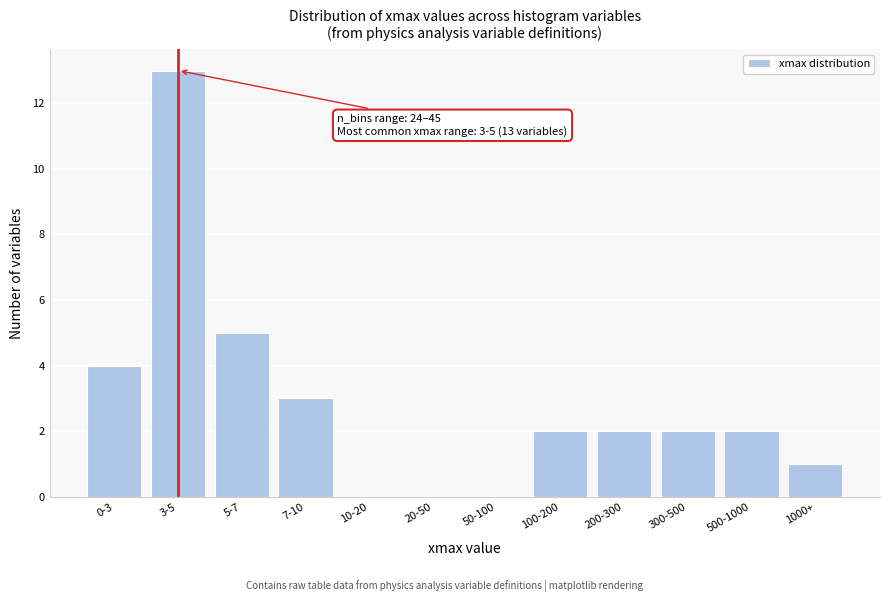

Reading right to left, list all the values displayed in this chart.

1000+=1	500-1000=2	300-500=2	200-300=2	100-200=2	50-100=0	20-50=0	10-20=0	7-10=3	5-7=5	3-5=13	0-3=4